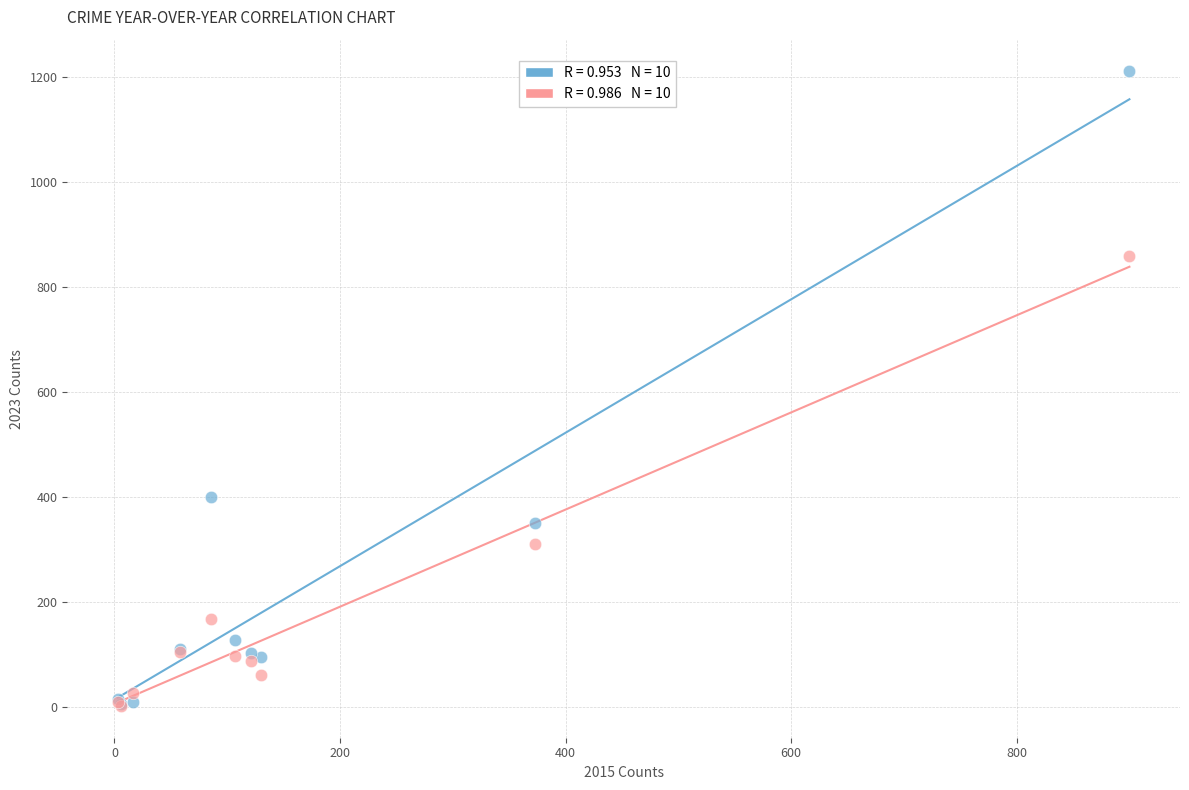

Across all series, what Y value is closest to 606?

400